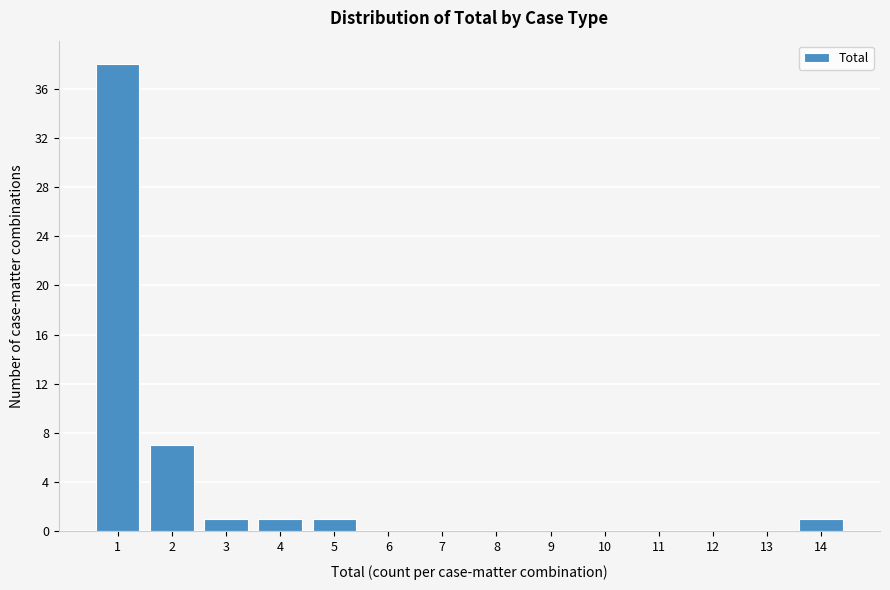

Reading left to right, transcribe all the data shown in this chart.

1=38	2=7	3=1	4=1	5=1	6=0	7=0	8=0	9=0	10=0	11=0	12=0	13=0	14=1